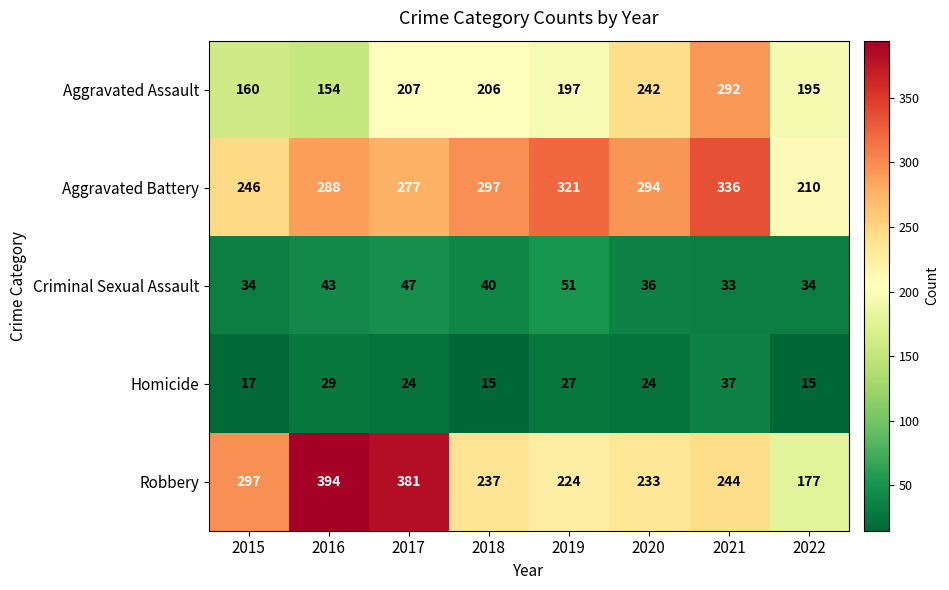

The value of Homicide at 2015 is 17. True or false?

True